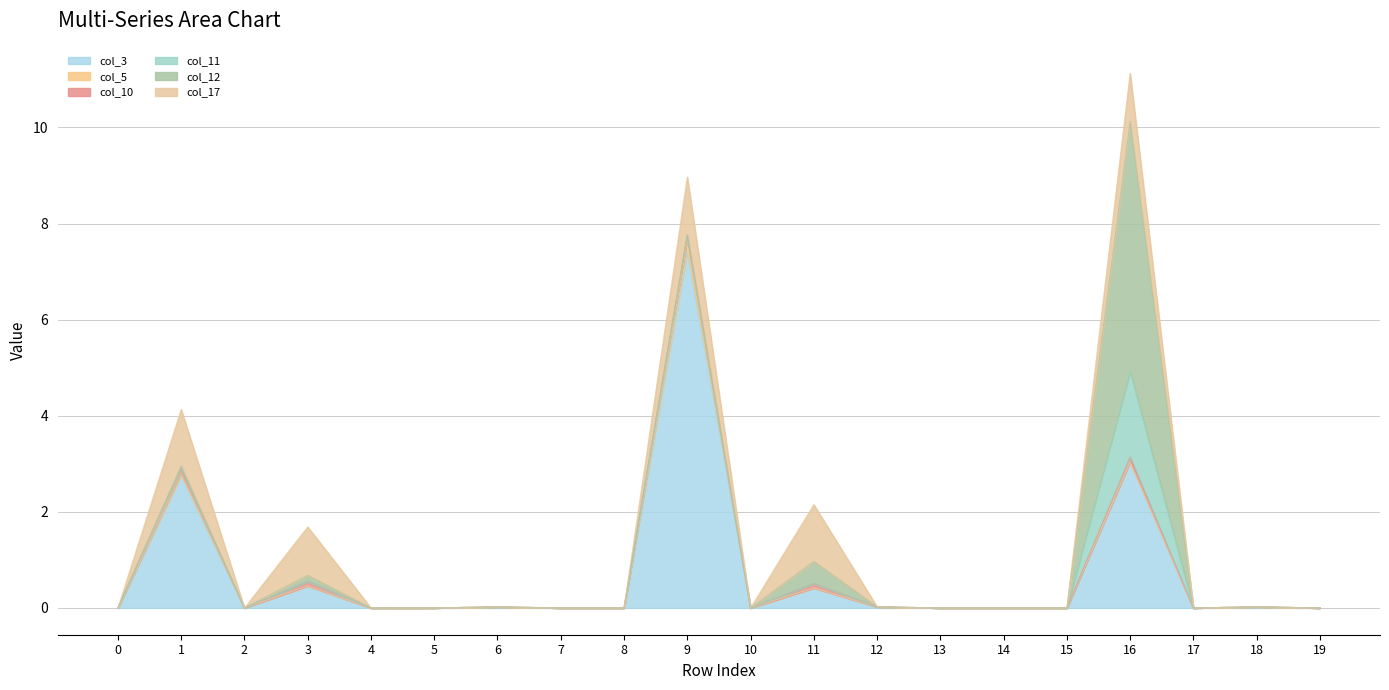

At which category is the sum across all series the highest?

16